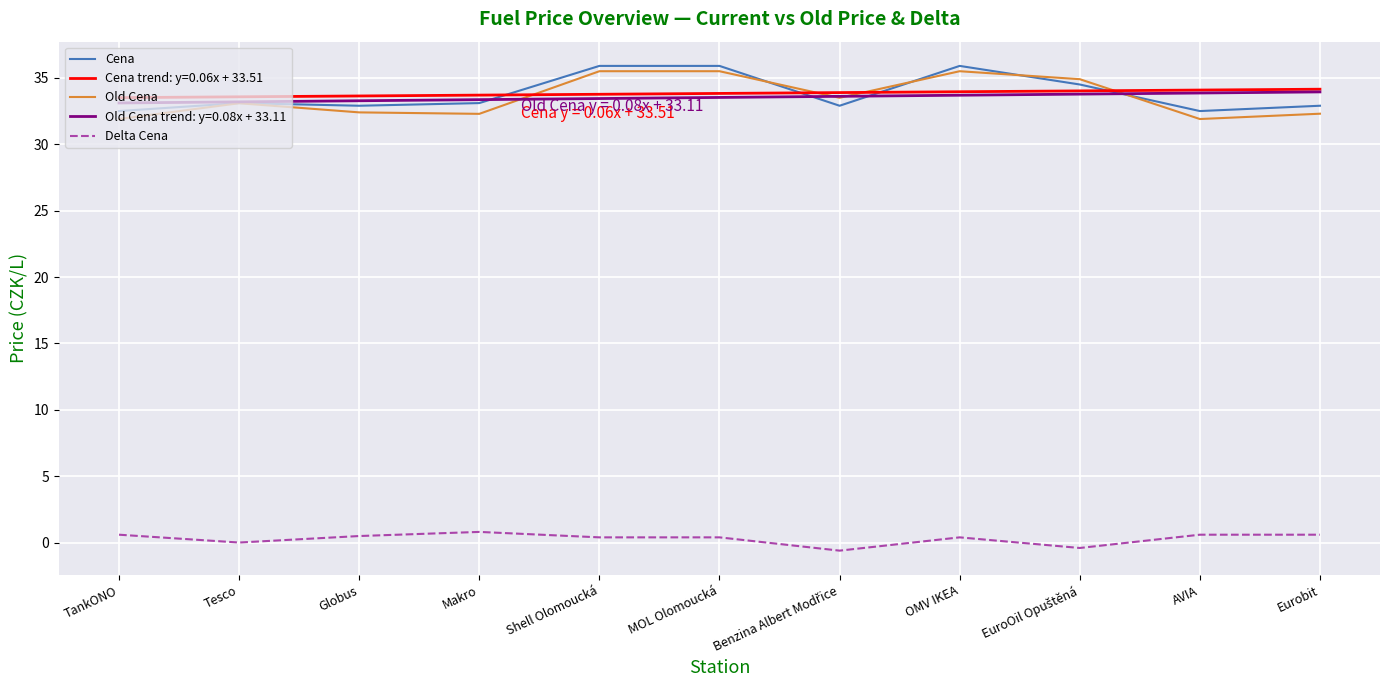

What is the difference between the highest and lowest values at MOL Olomoucká?

35.5